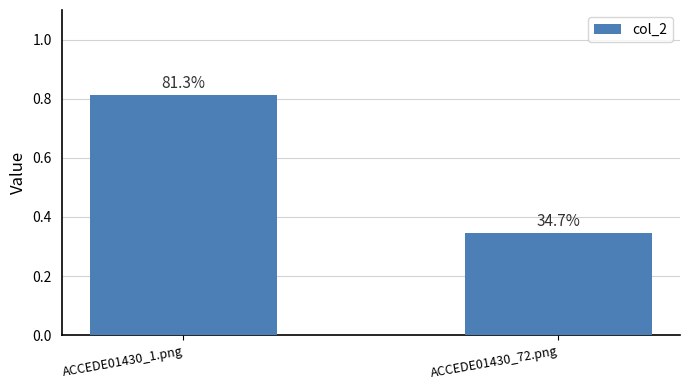

How many bars are there in total?

2